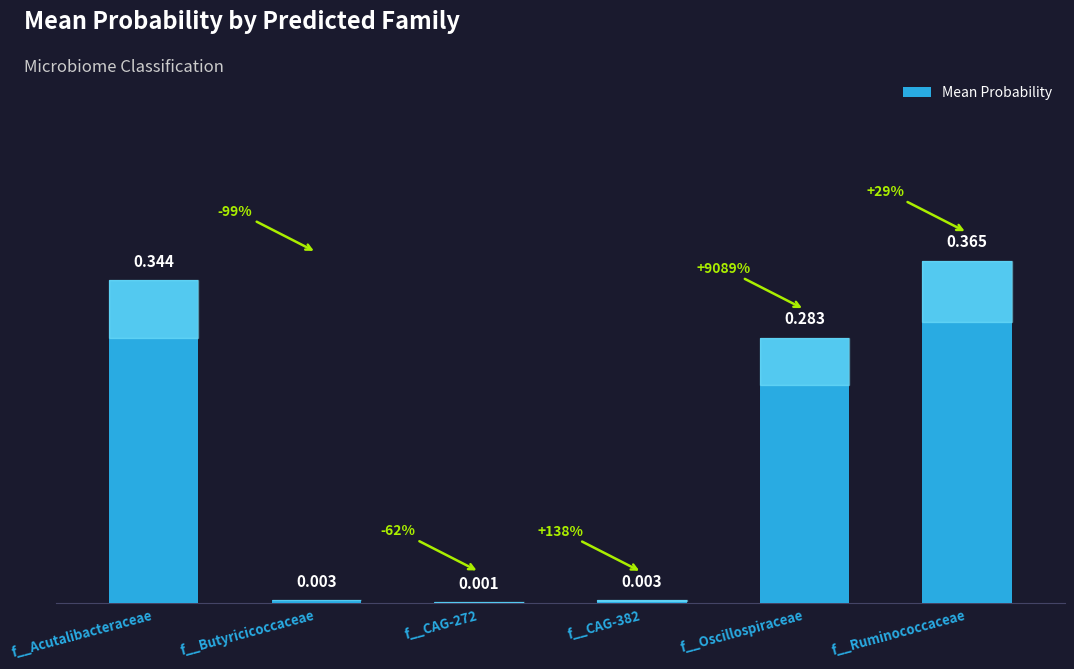

How many data points does each series have?

6